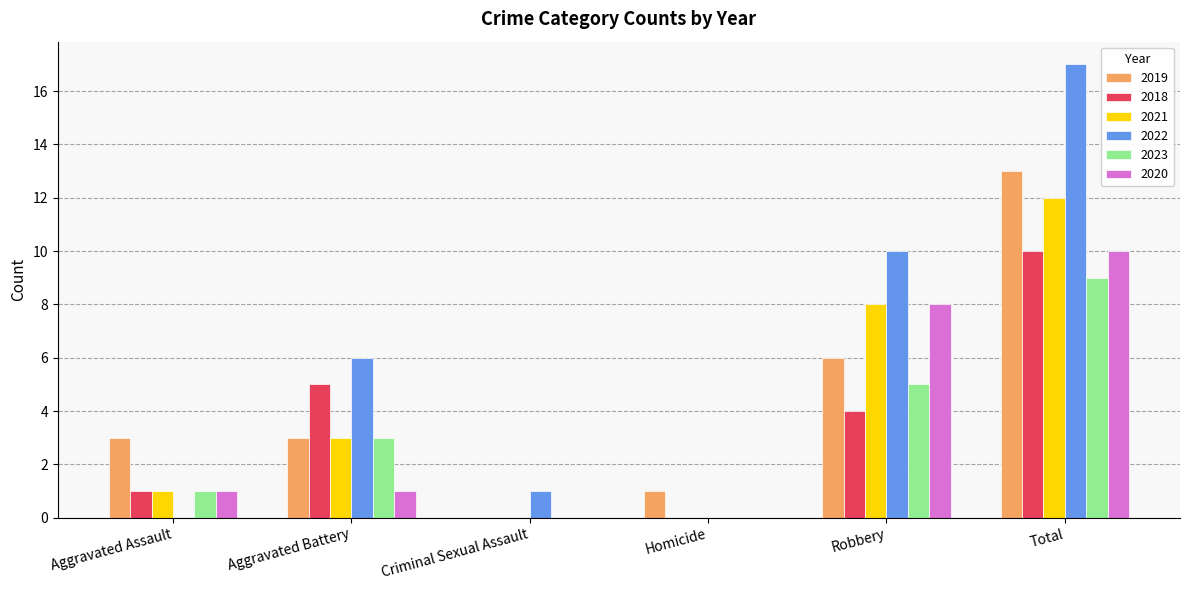

Which series has the largest total across all categories?

2022